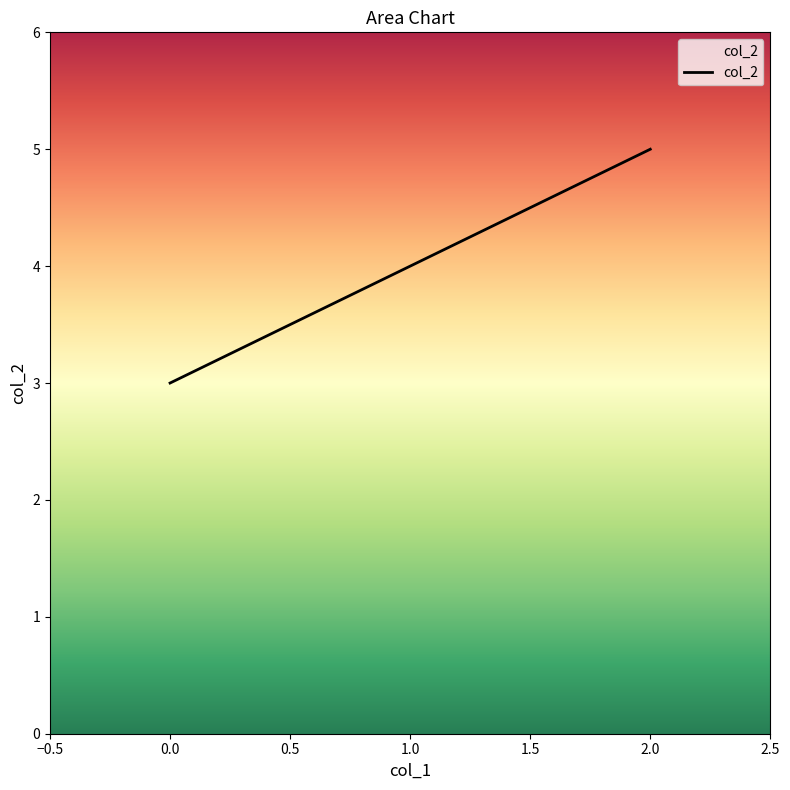

What is the average value?

4